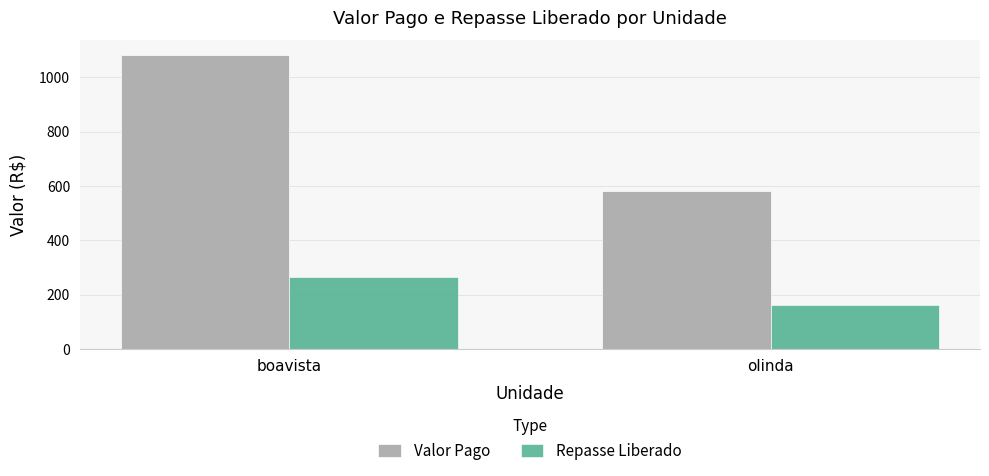

What is the greatest value displayed?

1081.8